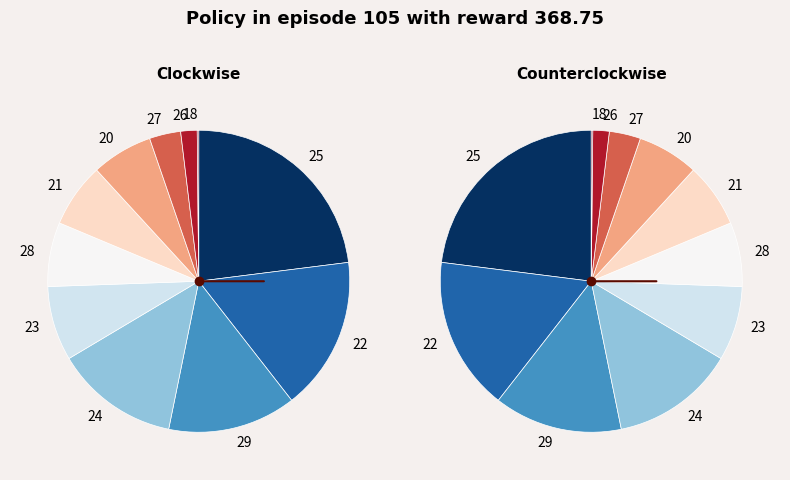

Is there any slice that represents more than half of the pie?

No